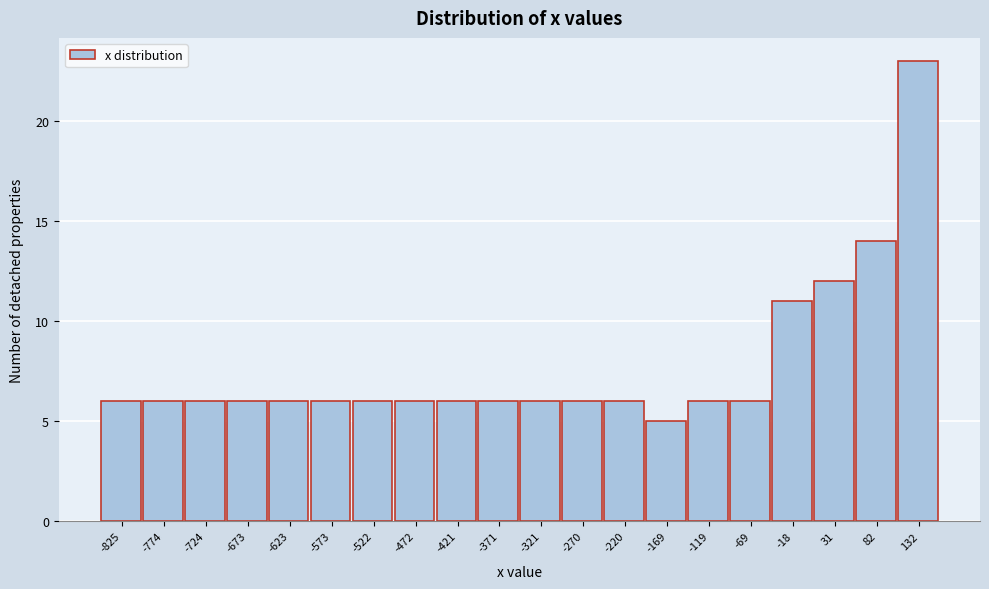

Reading left to right, what are all the values shown in this chart?

6	6	6	6	6	6	6	6	6	6	6	6	6	5	6	6	11	12	14	23